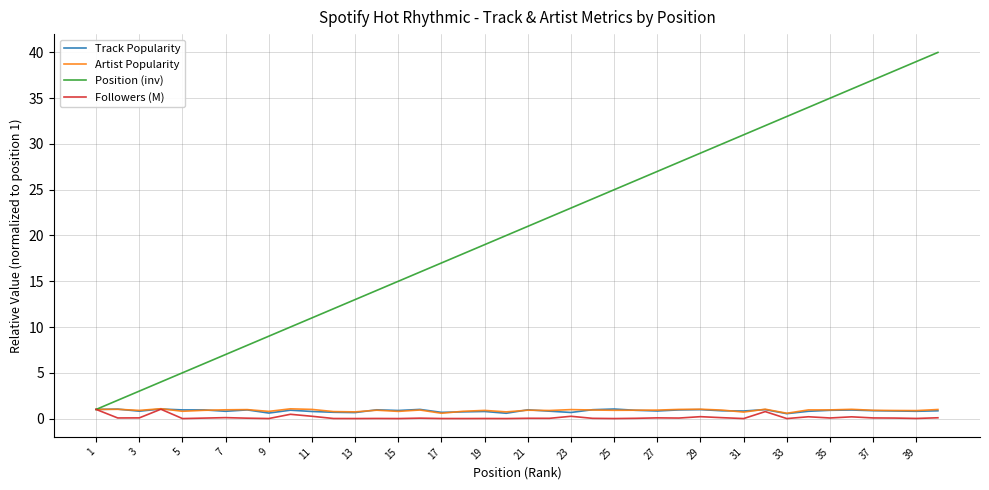

Which series has the largest total across all categories?

Position (inv)